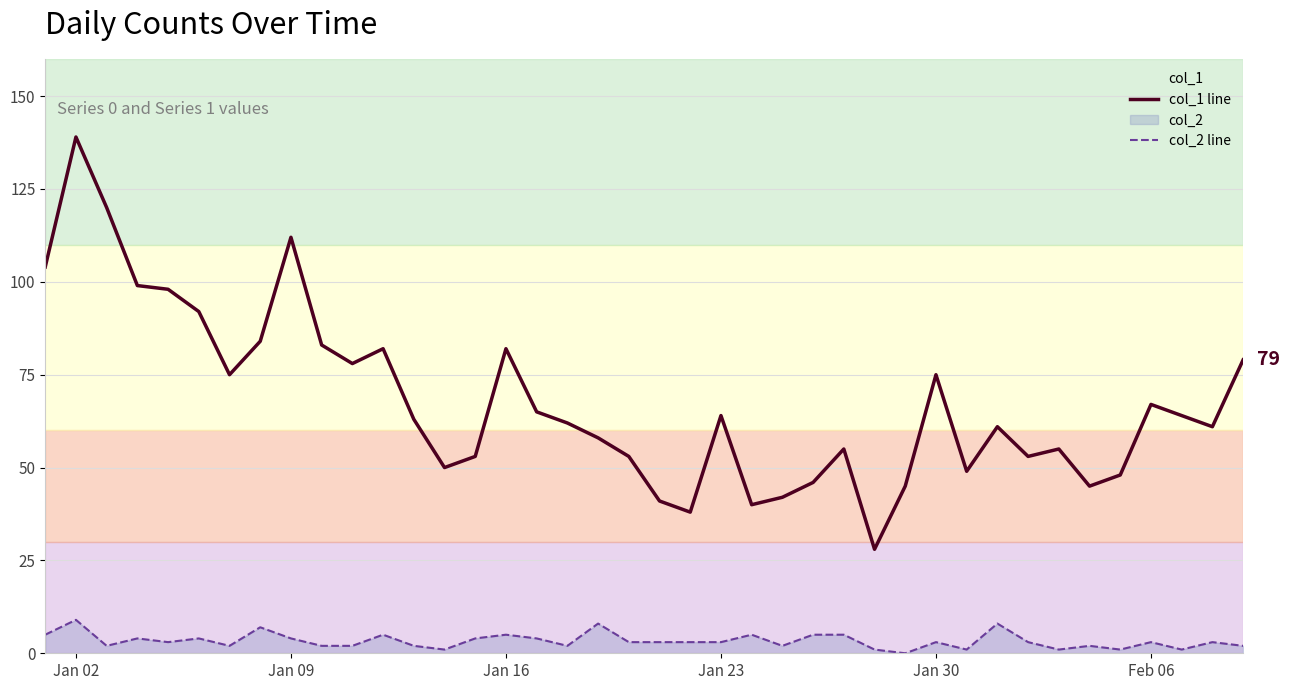

Rank the series by their average value, from highest to lowest.

col_1 line, col_2 line